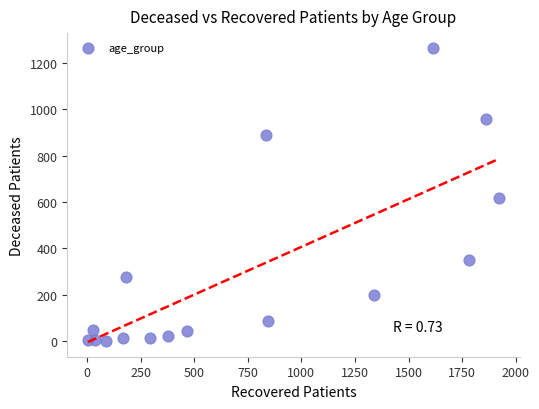

What is the range of Y values (max minus min)?

1265